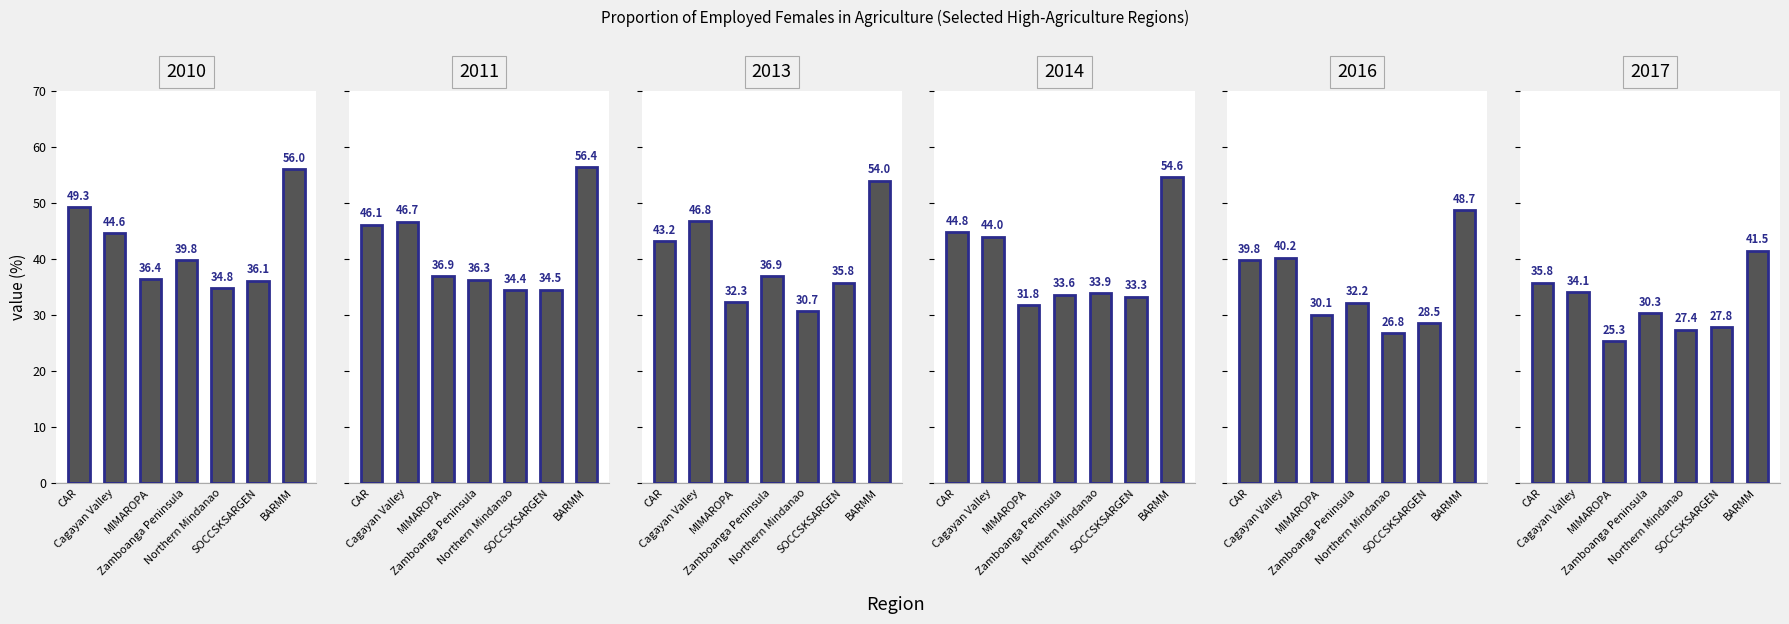

At which label does 2017 reach its peak?

BARMM